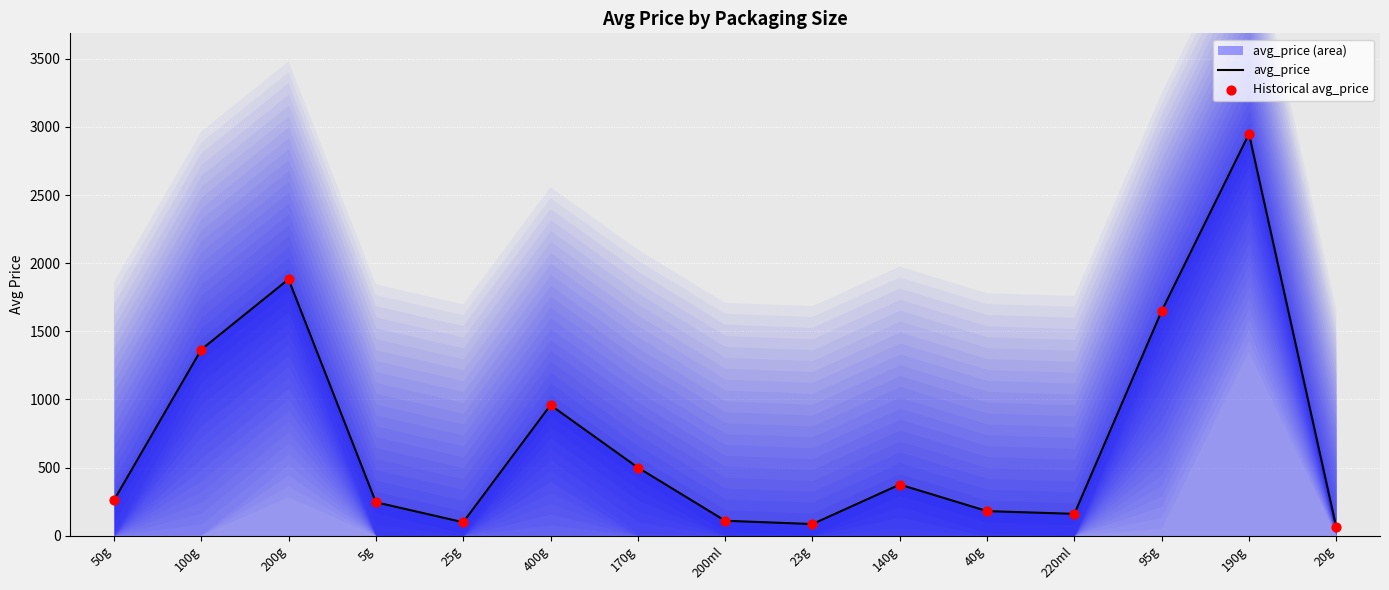

At which category is the sum across all series the highest?

190g